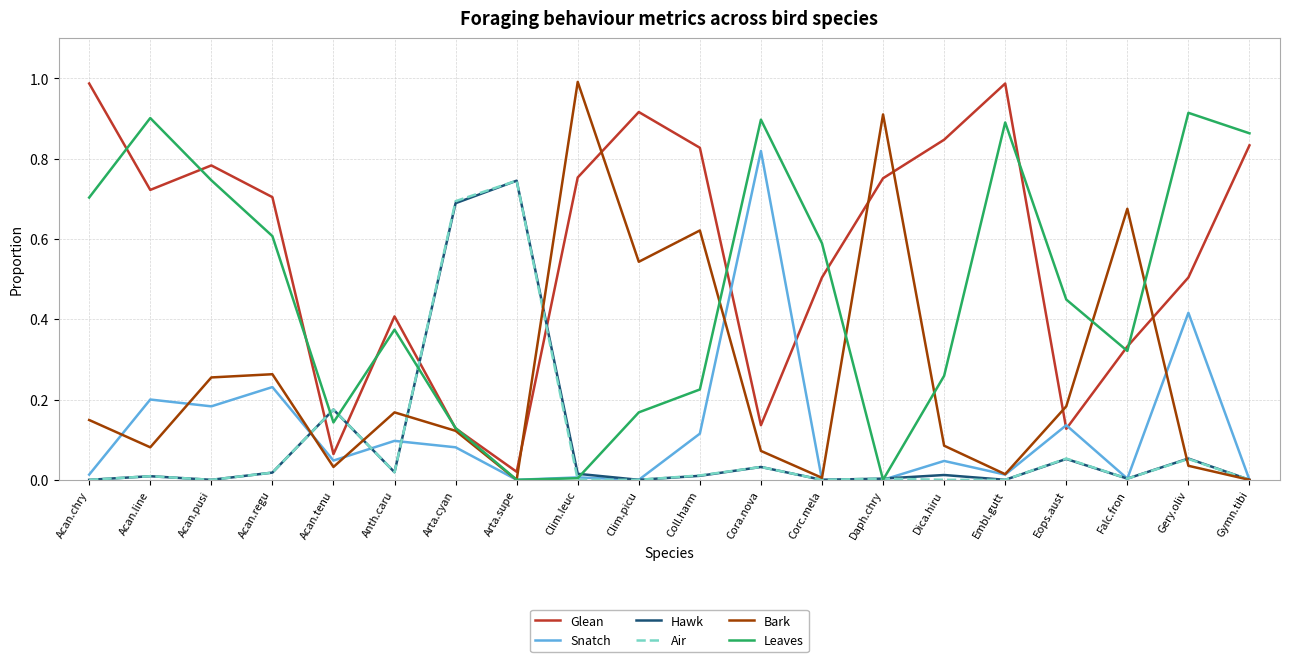

Which series has the largest range (max minus min)?

Bark